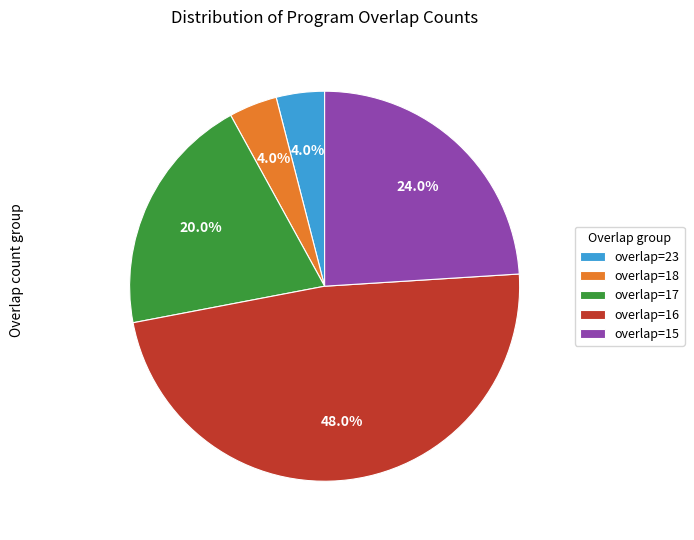

Count the number of slices in the pie.

5